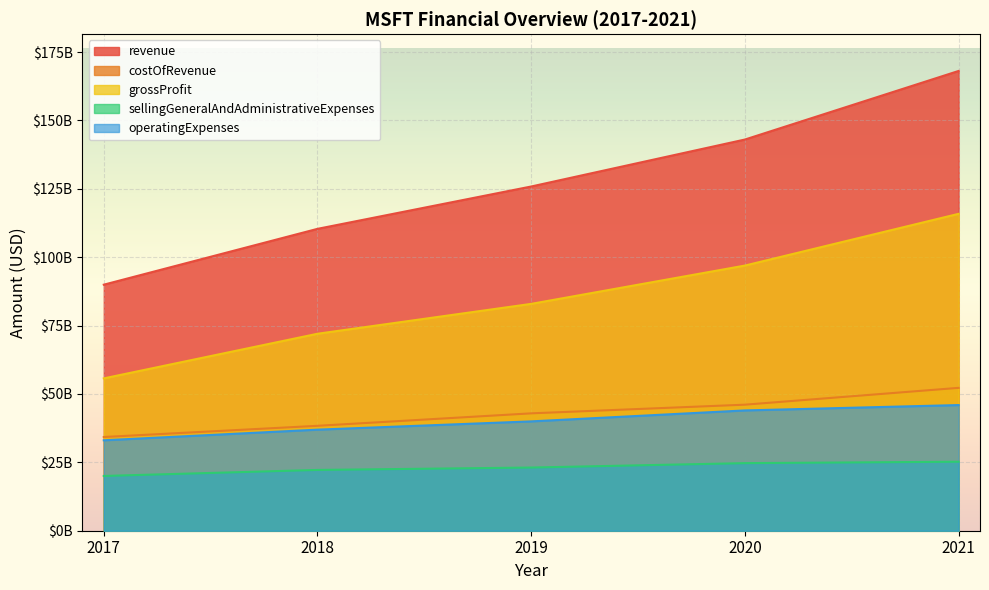

Reading left to right, list all the values displayed in this chart.

revenue: 89950000000	110360000000	125843000000	143015000000	168088000000
costOfRevenue: 34261000000	38353000000	42910000000	46078000000	52232000000
grossProfit: 55689000000	72007000000	82933000000	96937000000	115856000000
sellingGeneralAndAdministrativeExpenses: 20020000000	22223000000	23098000000	24709000000	25224000000
operatingExpenses: 33057000000	36949000000	39974000000	43978000000	45940000000